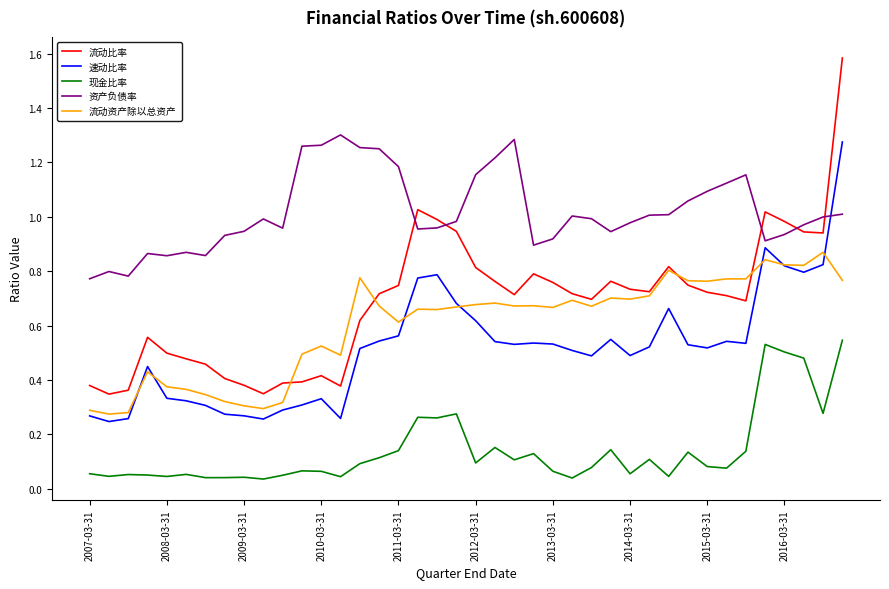

How many distinct data groups are displayed?

5